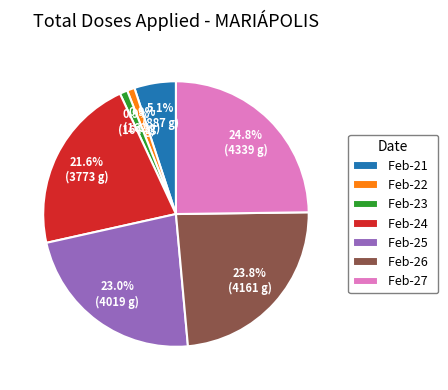

To the nearest percent, what is the average slice percentage?

14%